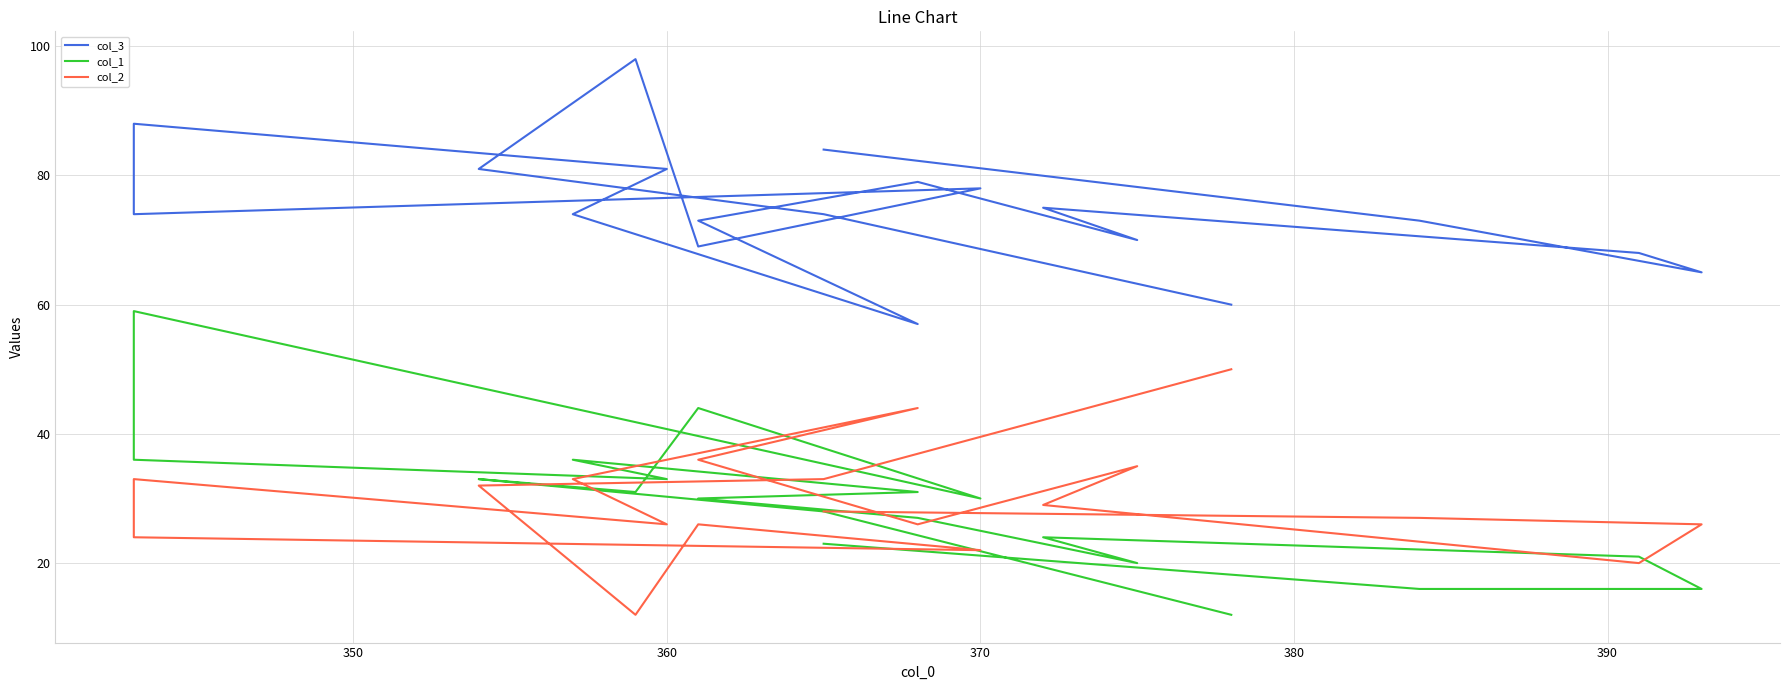

Which series has the largest range (max minus min)?

col_1